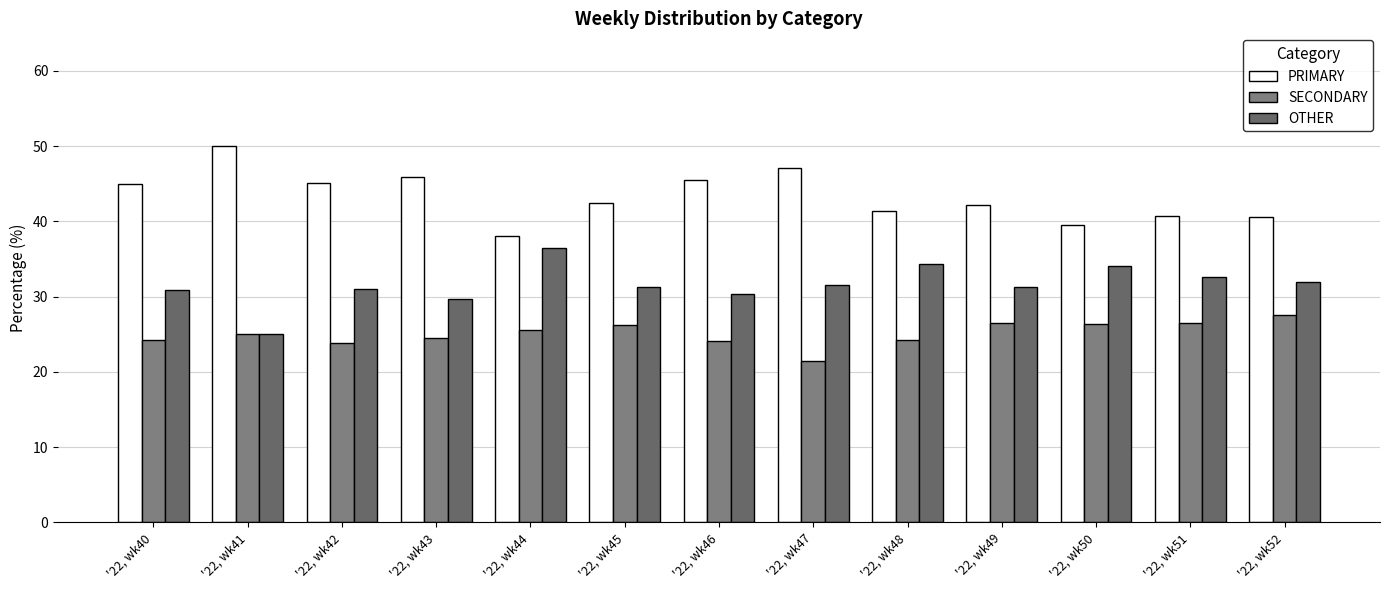

Rank the series at '22, wk51 from lowest to highest value.

SECONDARY, OTHER, PRIMARY